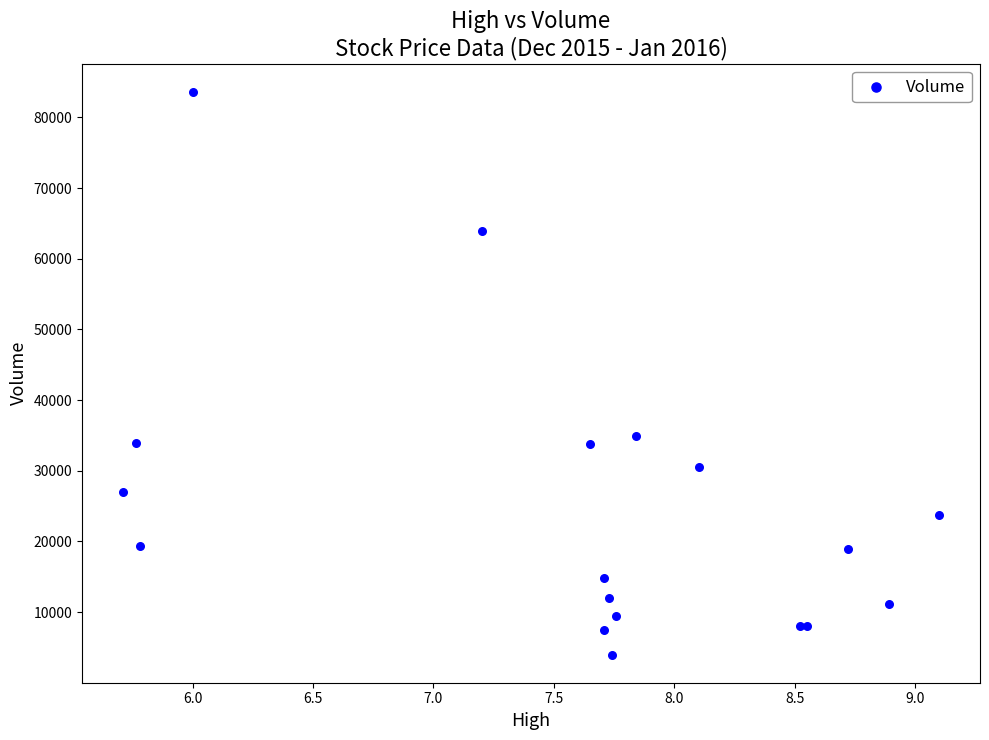

What Y value in the scatter plot is closest to 43800?

34900